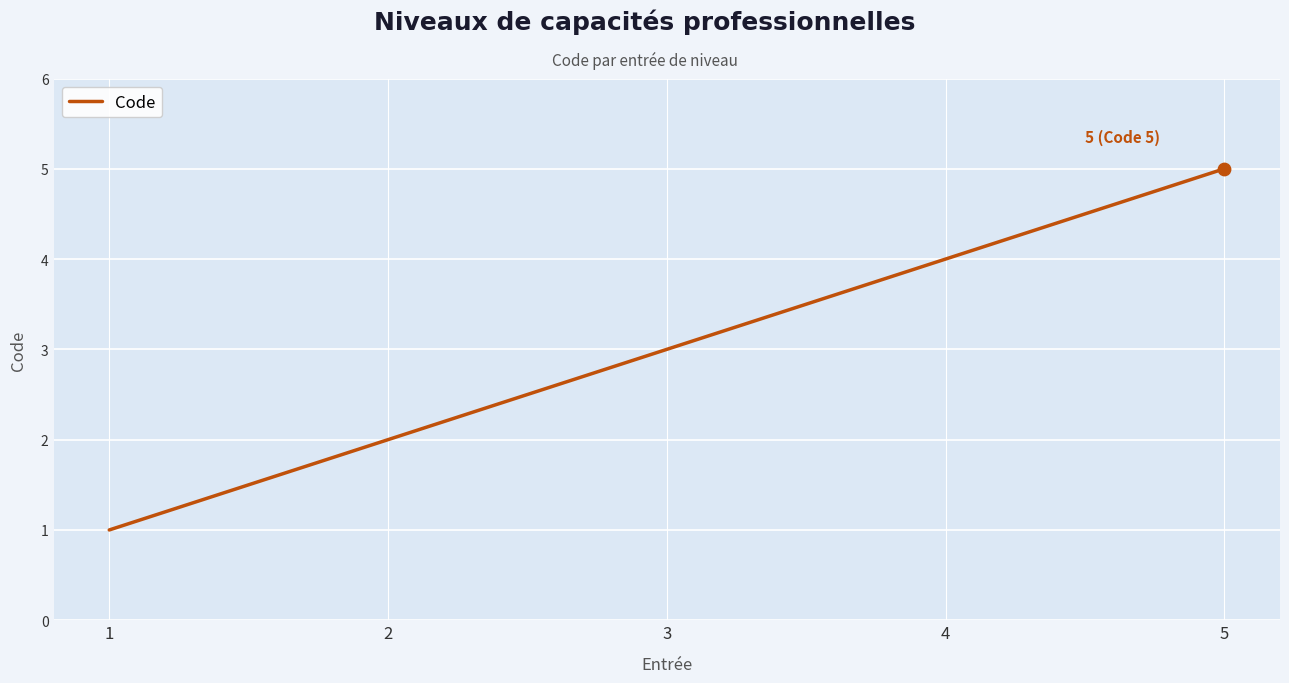

What is the change in value from 2 to 4?

+2